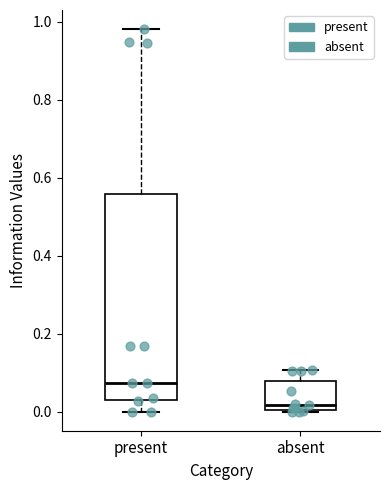

Where is the lower edge of the box for present on the y-axis? The values are not printed on the chart, so give them approximately, as read against the axis.

0.04